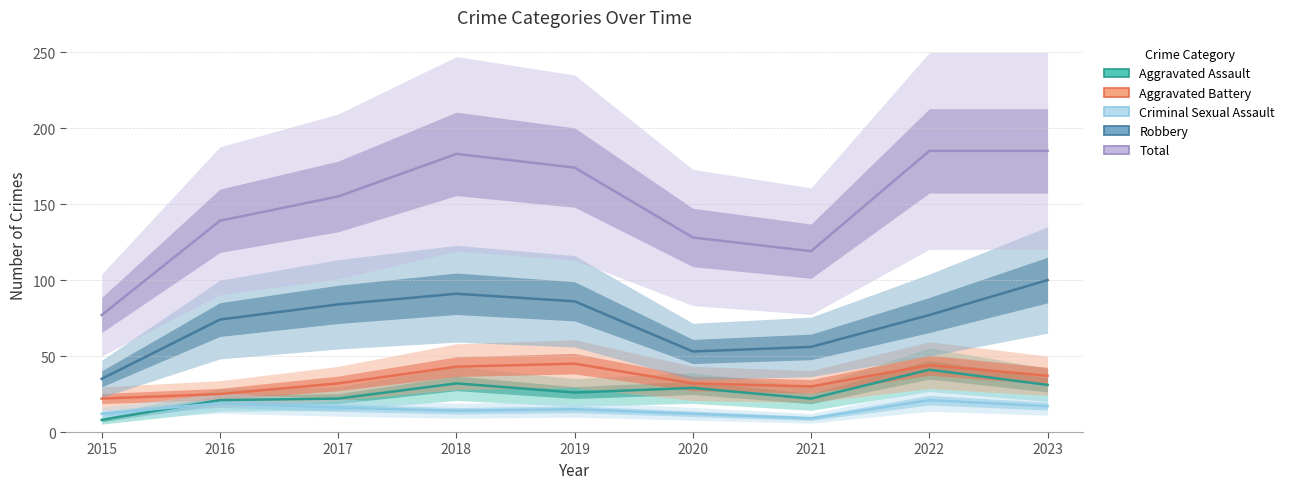

True or false: Criminal Sexual Assault has a value of 17 at 2023.

True